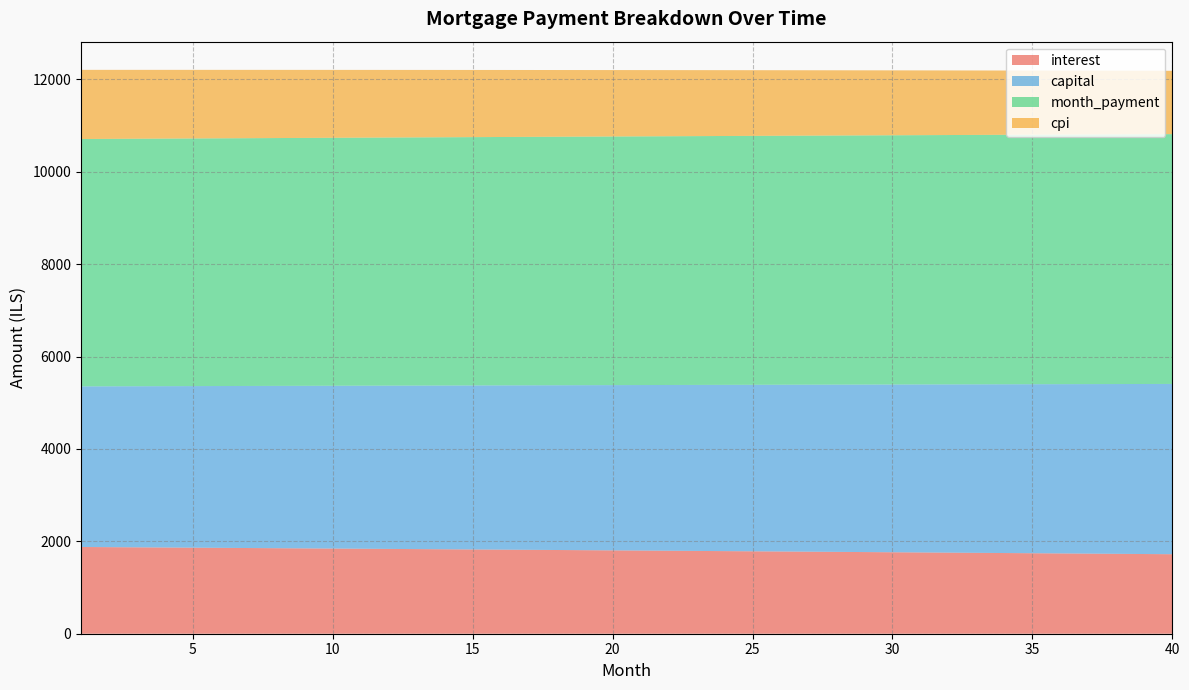

Reading left to right, extract all data points from this chart.

interest: 1877.8	1874.1	1870.4	1866.6	1862.9	1859.1	1855.3	1851.5	1847.7	1843.8	1840.0	1836.1	1832.2	1828.3	1824.4	1820.5	1816.5	1812.6	1808.6	1804.6	1800.6	1796.6	1792.5	1788.5	1784.4	1780.3	1776.2	1772.1	1767.9	1763.8	1759.6	1755.4	1751.2	1747.0	1742.7	1738.5	1734.2	1729.9	1725.6	1721.3
capital: 3477.4	3482.6	3487.9	3493.1	3498.3	3503.6	3508.8	3514.1	3519.4	3524.7	3529.9	3535.2	3540.5	3545.9	3551.2	3556.5	3561.8	3567.2	3572.5	3577.9	3583.3	3588.6	3594.0	3599.4	3604.8	3610.2	3615.6	3621.0	3626.5	3631.9	3637.4	3642.8	3648.3	3653.8	3659.2	3664.7	3670.2	3675.7	3681.2	3686.8
month_payment: 5355.2	5356.7	5358.2	5359.7	5361.2	5362.7	5364.1	5365.6	5367.1	5368.5	5369.9	5371.4	5372.8	5374.2	5375.6	5377.0	5378.4	5379.7	5381.1	5382.5	5383.8	5385.2	5386.5	5387.9	5389.2	5390.5	5391.8	5393.1	5394.4	5395.7	5396.9	5398.2	5399.5	5400.7	5402.0	5403.2	5404.4	5405.6	5406.8	5408.0
cpi: 1497.0	1494.1	1491.1	1488.1	1485.0	1482.0	1479.0	1475.9	1472.9	1469.8	1466.7	1463.6	1460.5	1457.3	1454.2	1451.1	1447.9	1444.7	1441.5	1438.3	1435.1	1431.9	1428.6	1425.4	1422.1	1418.8	1415.5	1412.2	1408.9	1405.6	1402.2	1398.8	1395.5	1392.1	1388.7	1385.3	1381.8	1378.4	1374.9	1371.5